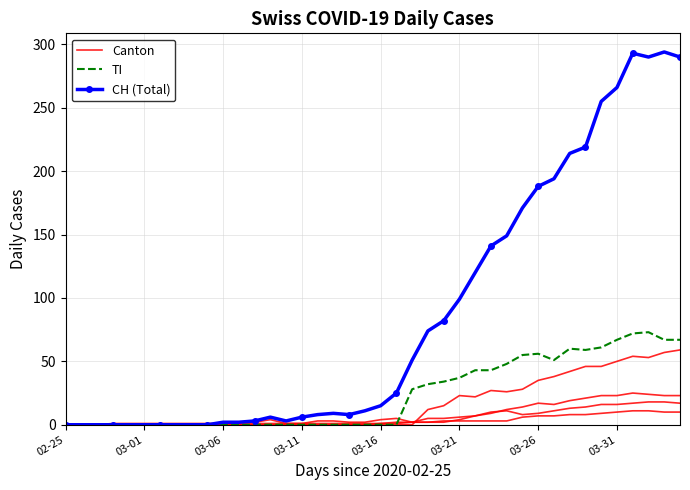

Is it true that CH (Total) equals -149 at 03-01?

False